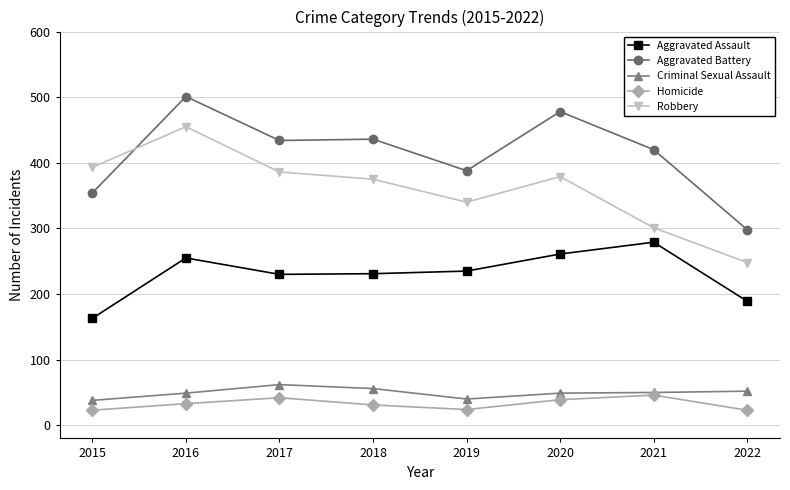

What is the lowest value of the Robbery series?

248